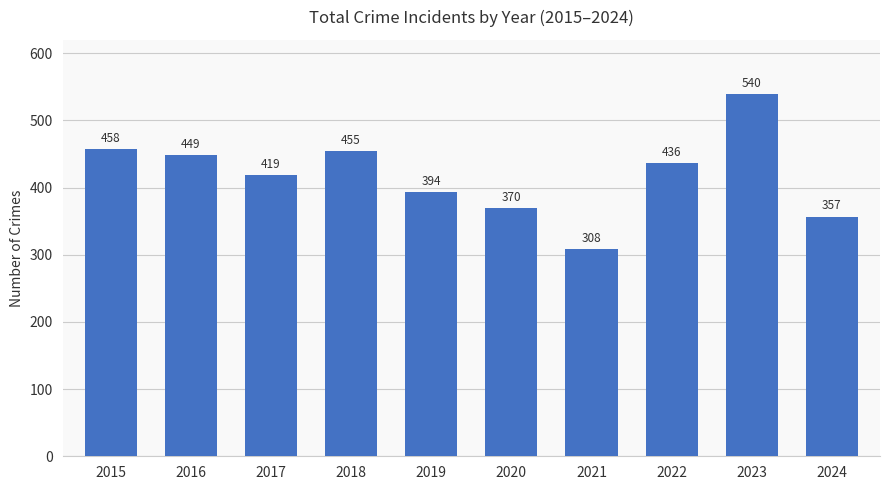

What is the change in value from 2016 to 2022?

-13